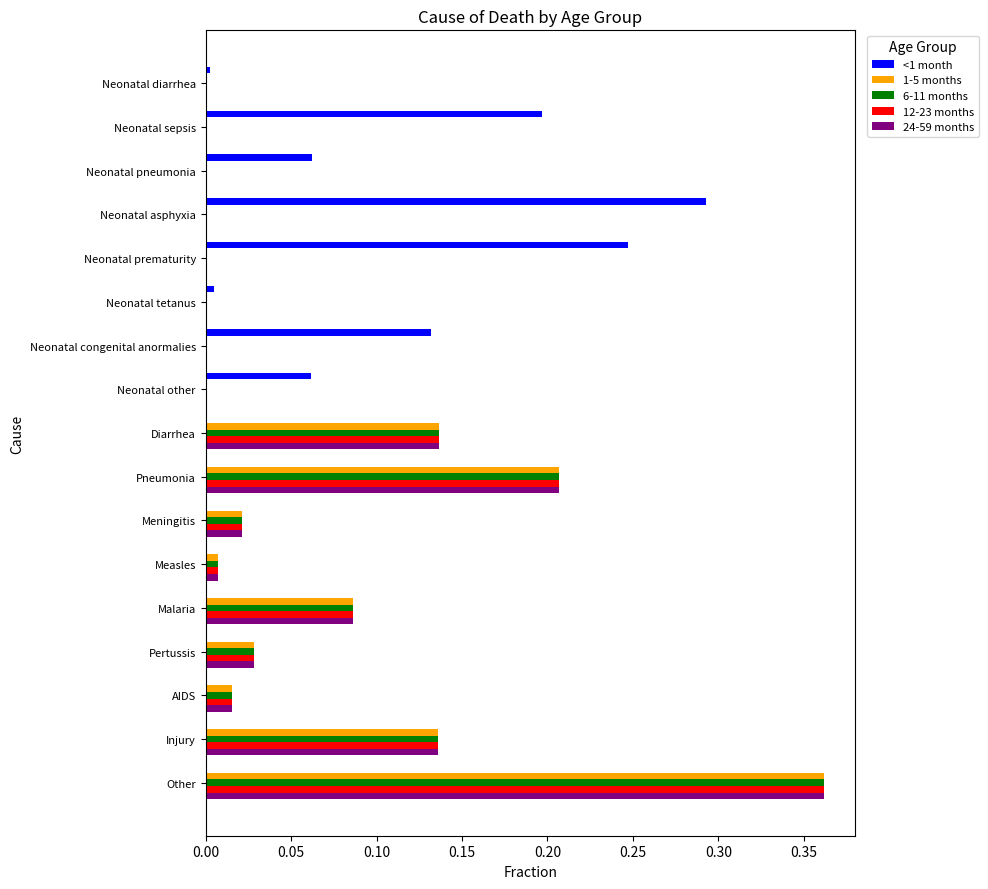

Between Neonatal sepsis and Injury, which series saw the biggest shift?

<1 month